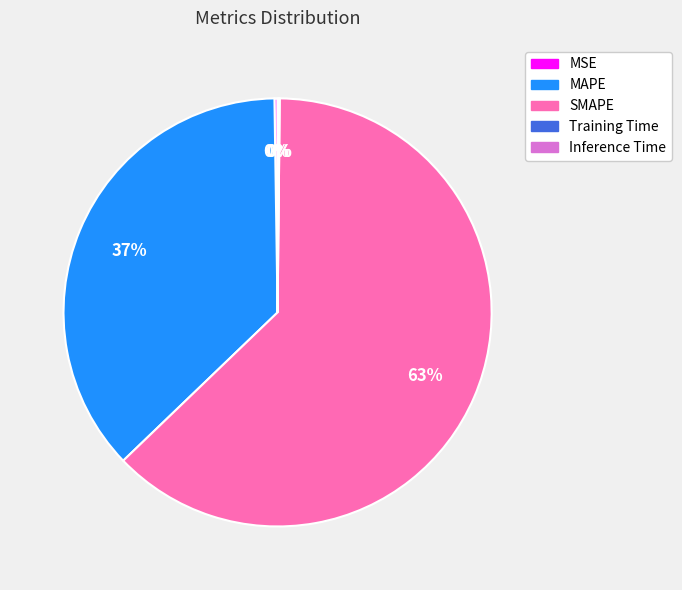

Between MAPE and SMAPE, which is larger?

SMAPE